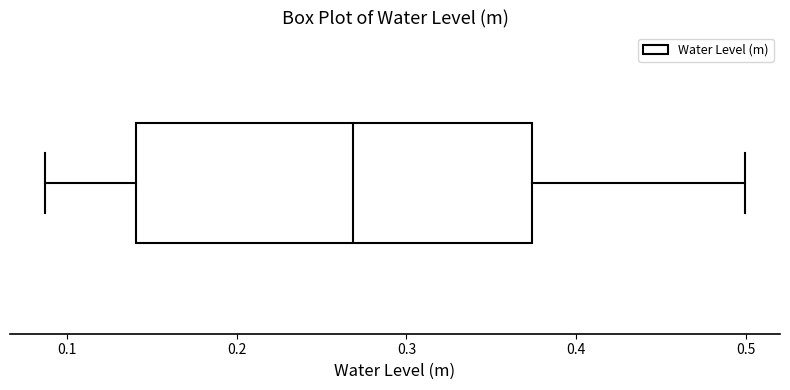

Transcribe this box plot: give where the median line is, the range the box spans, and where the two whiskers end, as read against the x-axis. The values are not printed on the chart, so give them approximately, as read against the axis.

median 0.27, box 0.14 to 0.37, whiskers 0.09 to 0.50